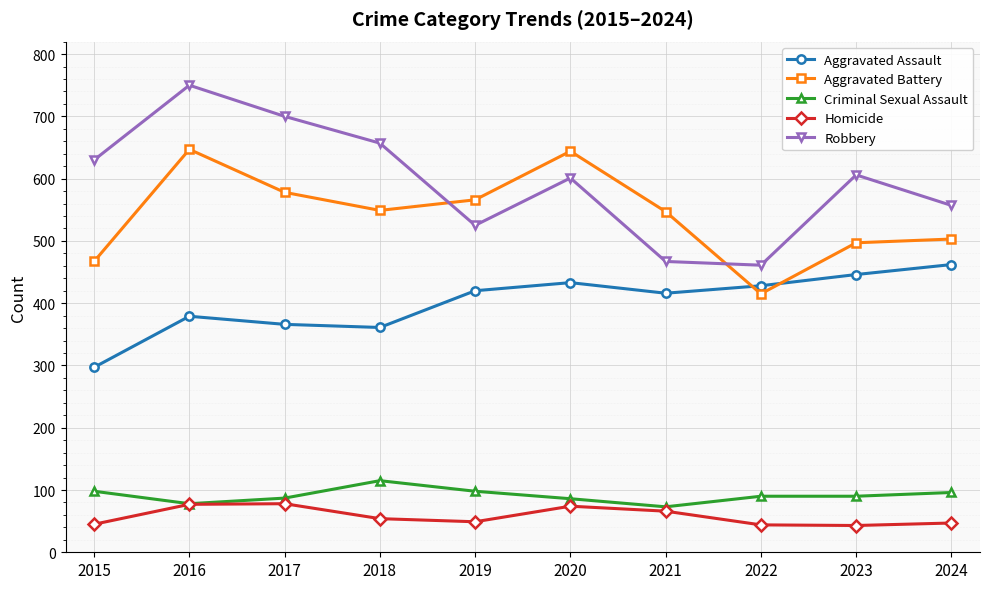

Where does the Robbery series first go above 606?

2015